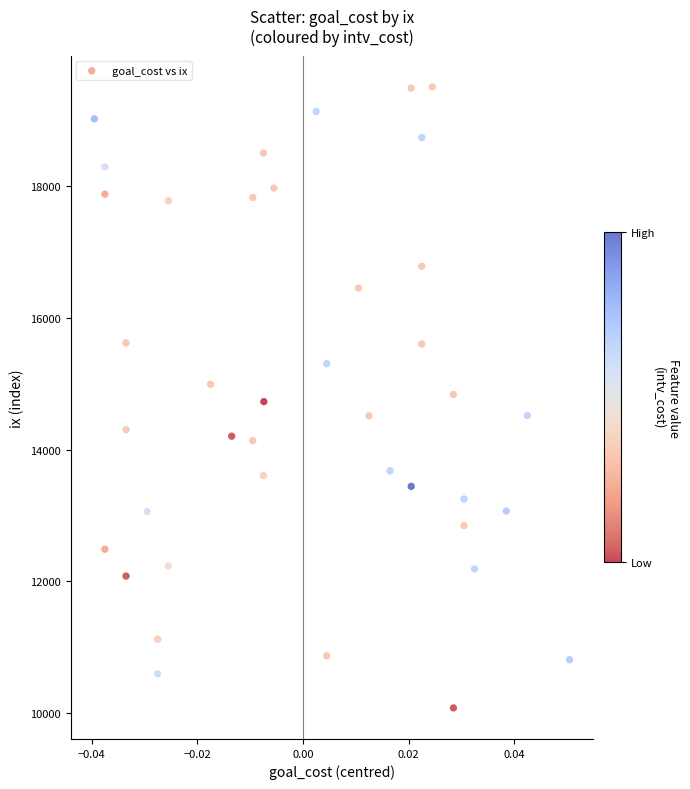

What is the range of Y values (max minus min)?

9426